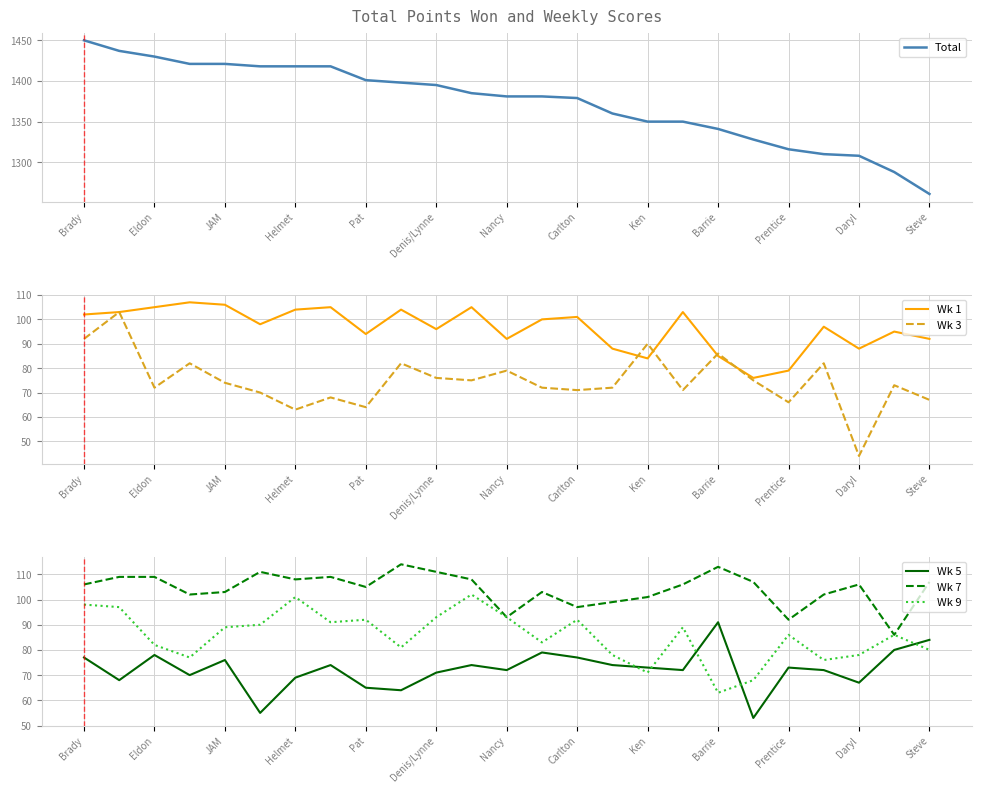

Reading left to right, list all the values displayed in this chart.

Total: 1450	1437	1430	1421	1421	1418	1418	1418	1401	1398	1395	1385	1381	1381	1379	1360	1350	1350	1341	1328	1316	1310	1308	1288	1261
Wk 1: 102	103	105	107	106	98	104	105	94	104	96	105	92	100	101	88	84	103	85	76	79	97	88	95	92
Wk 3: 92	103	72	82	74	70	63	68	64	82	76	75	79	72	71	72	90	71	86	75	66	82	44	73	67
Wk 5: 77	68	78	70	76	55	69	74	65	64	71	74	72	79	77	74	73	72	91	53	73	72	67	80	84
Wk 7: 106	109	109	102	103	111	108	109	105	114	111	108	93	103	97	99	101	106	113	107	92	102	106	86	107
Wk 9: 98	97	82	77	89	90	101	91	92	81	93	102	93	83	92	78	71	89	63	68	86	76	78	86	80